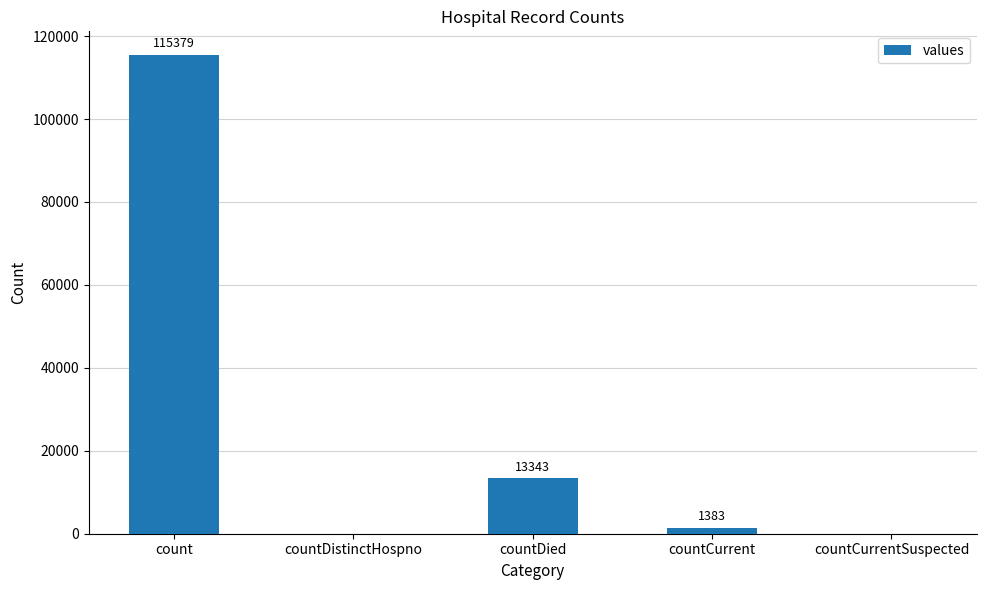

The value at countCurrentSuspected is 0. True or false?

True